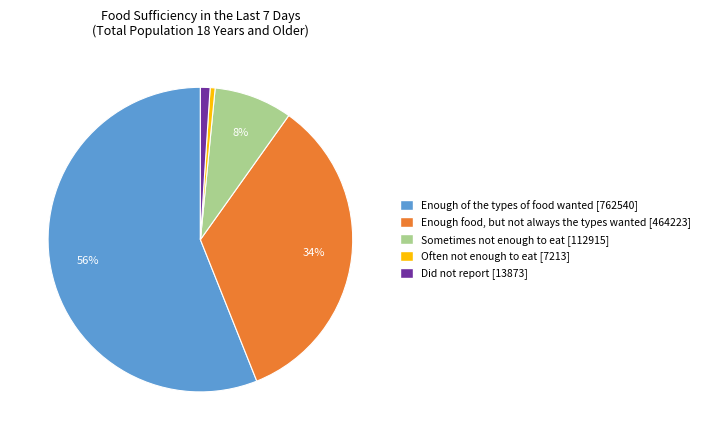

Combined, do Did not report and Often not enough to eat account for over 50%?

No